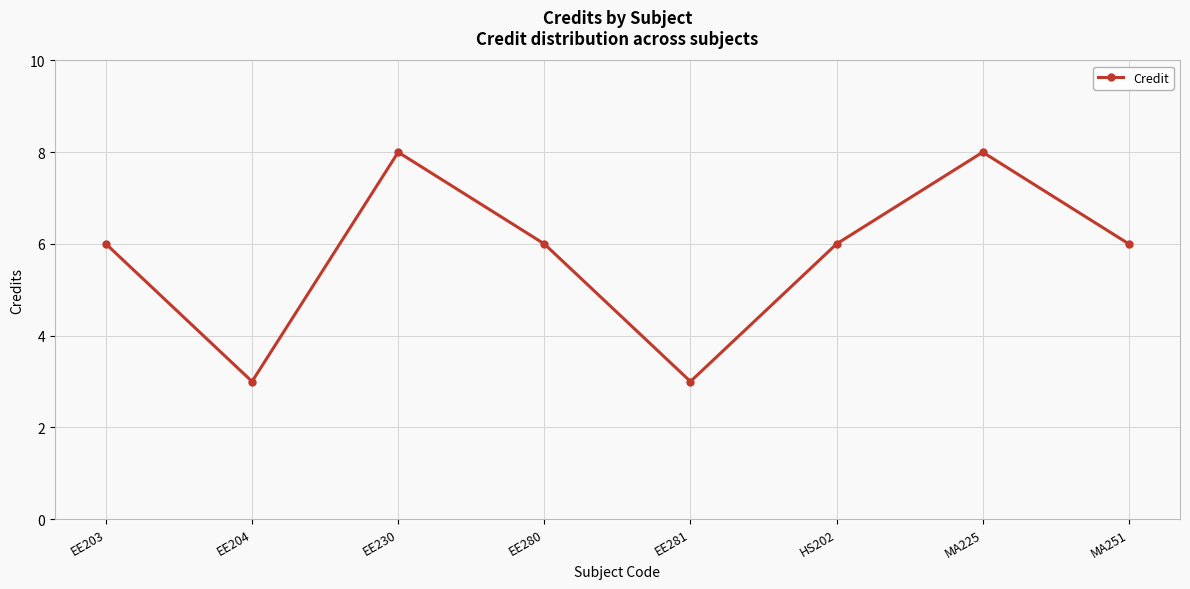

What is the greatest value displayed?

8